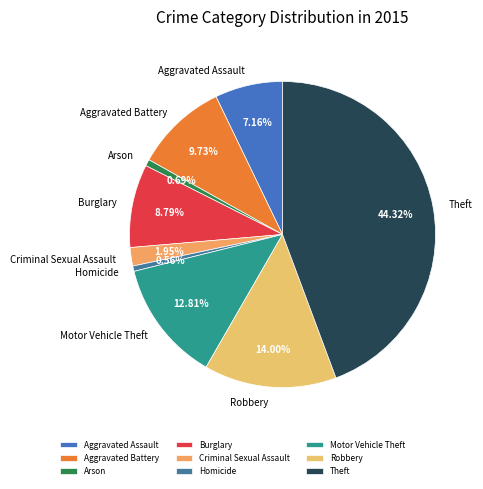

What is the largest slice in the pie chart?

Theft